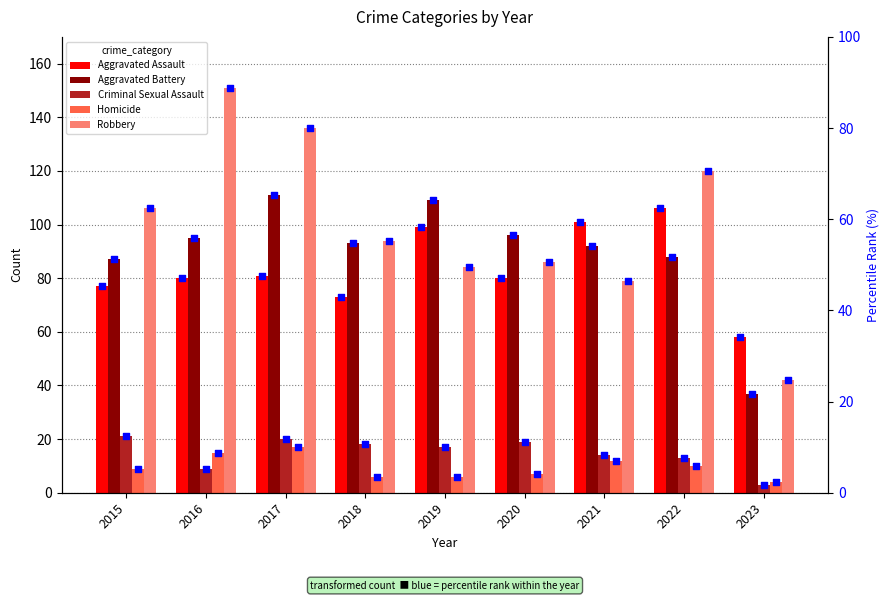

Which series reaches the maximum Y coordinate?

Robbery